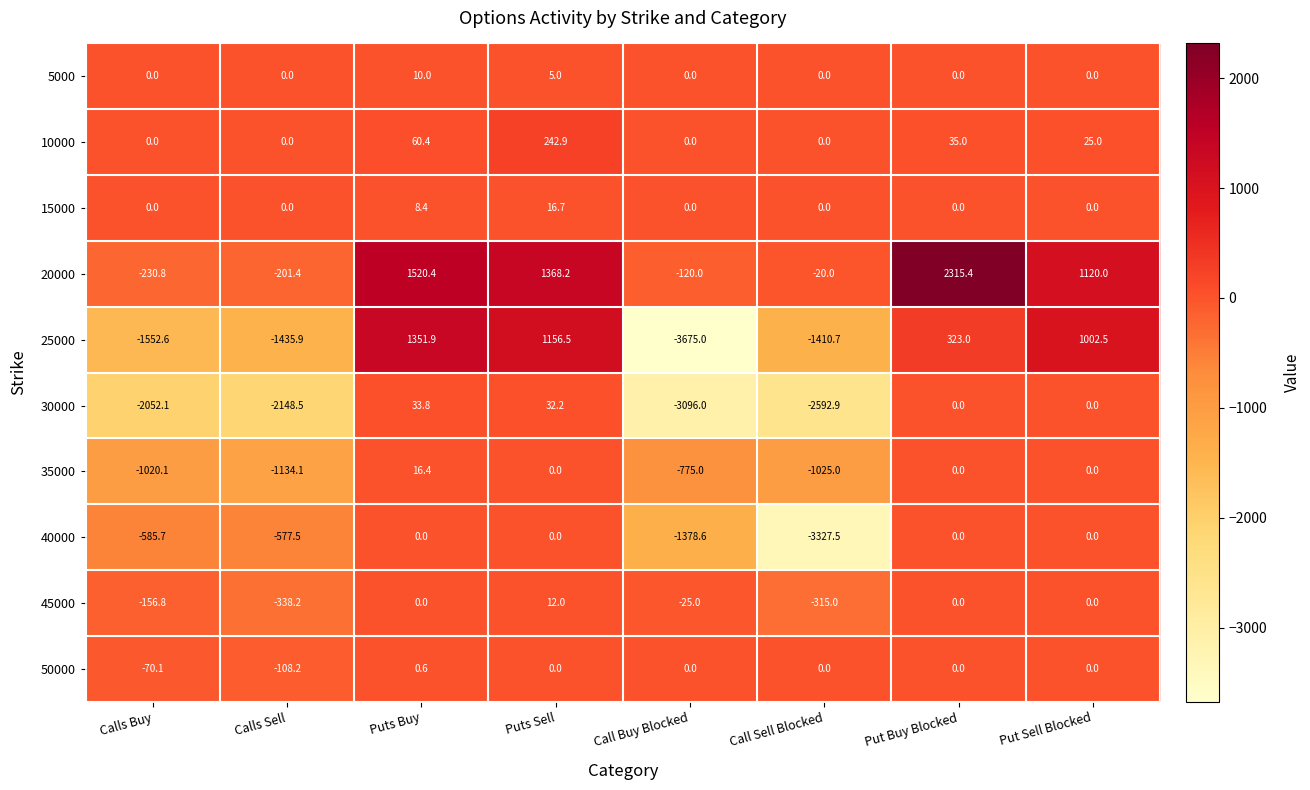

Count the number of data series in this chart.

10